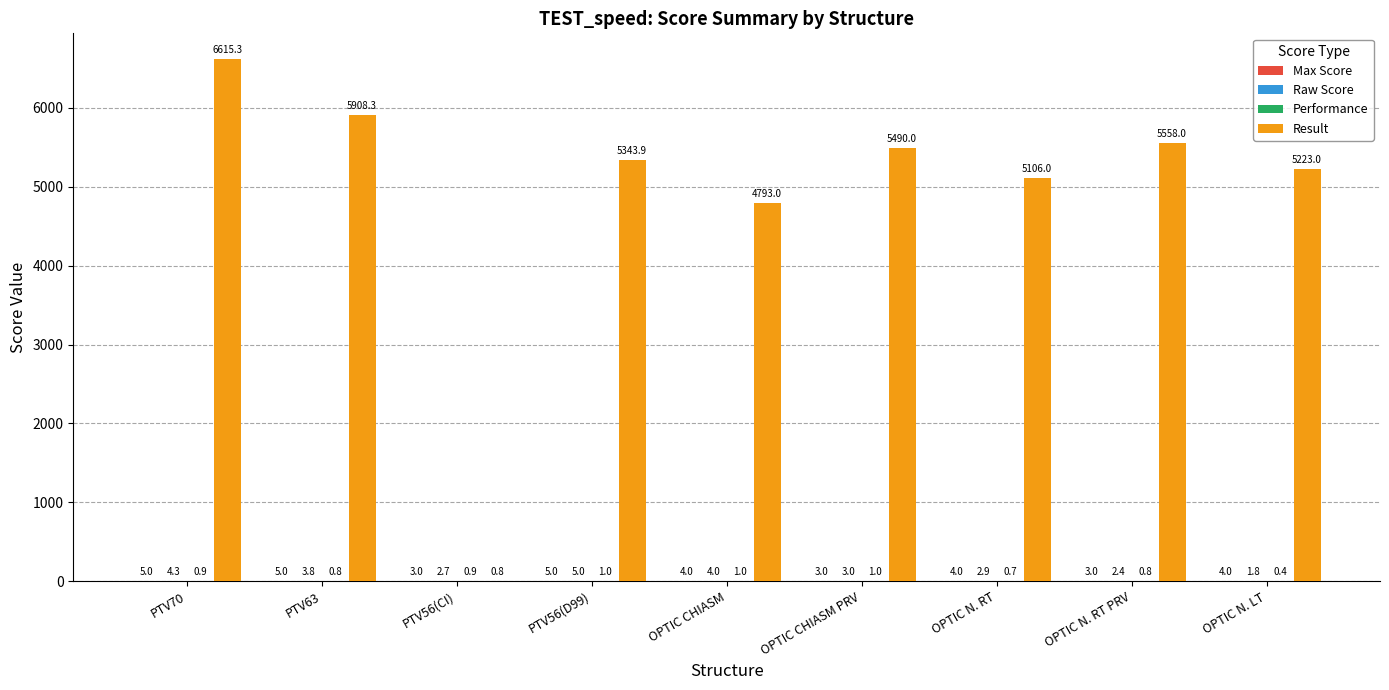

What is the maximum value shown in the chart?

6615.3